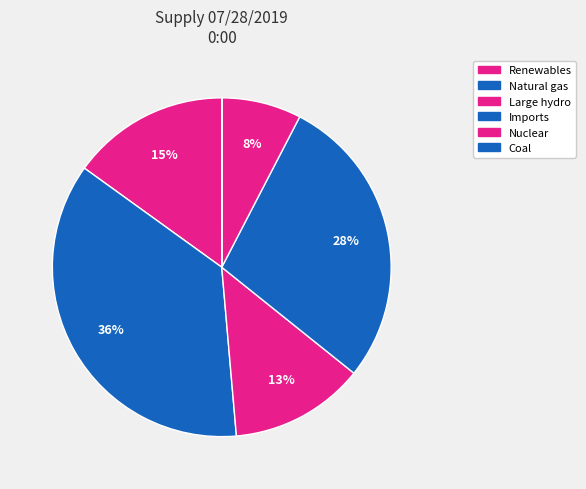

True or false: Large hydro accounts for 13% of the total.

True